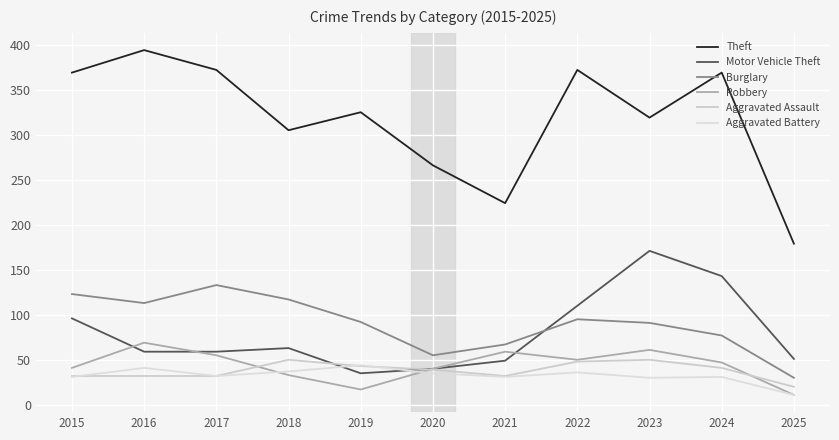

At which category does Theft reach its first local peak?

2016